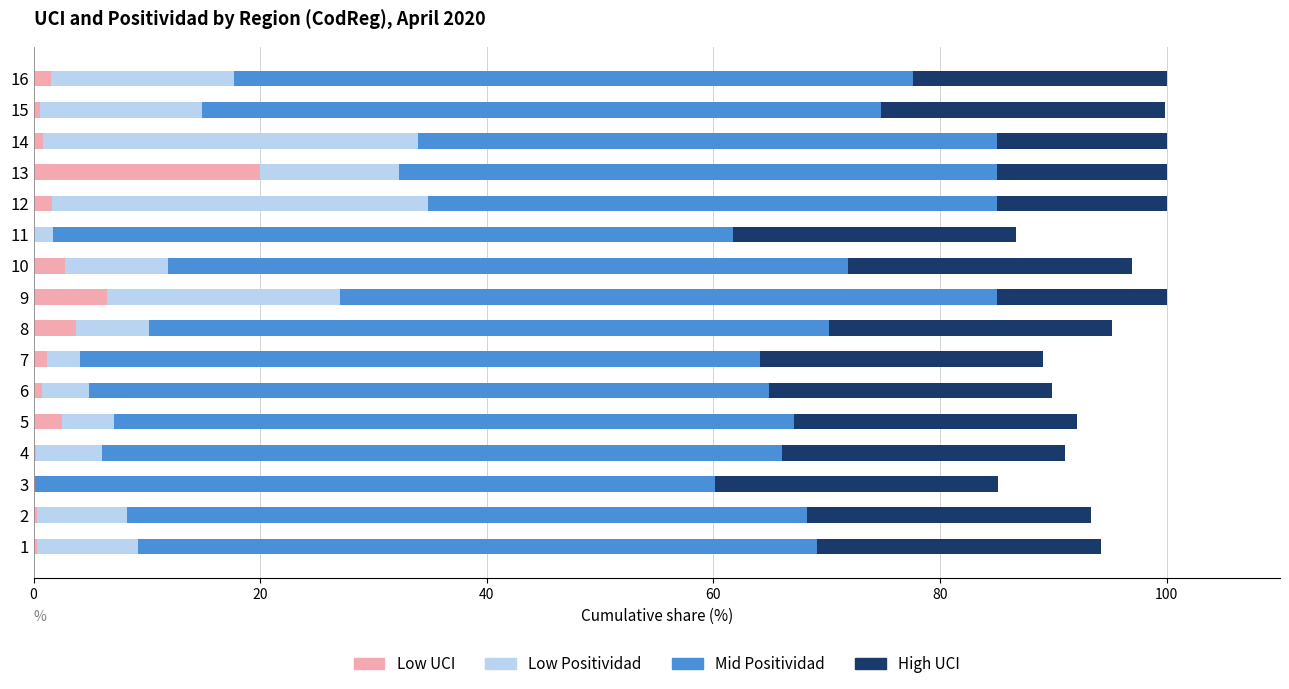

What is the maximum value for Low UCI?

20.0